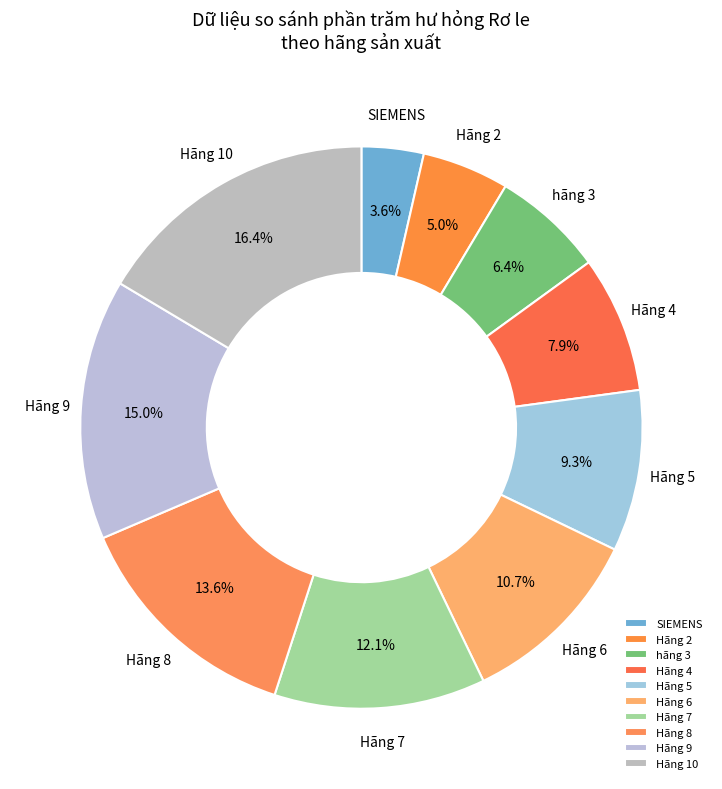

Is Hãng 5 the majority of the pie?

No